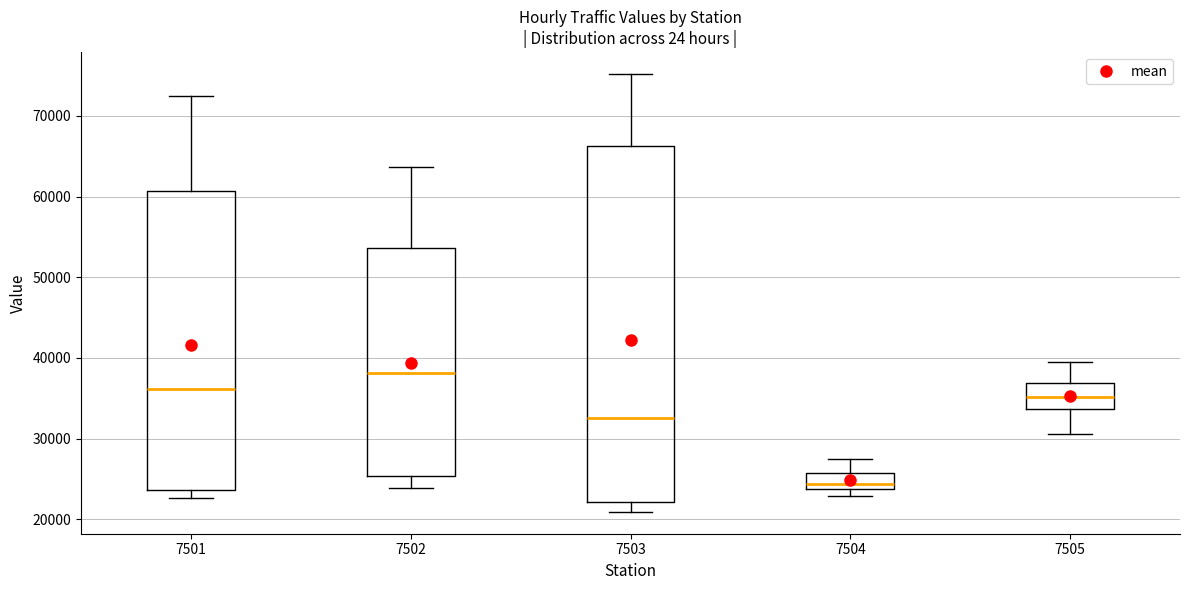

Comparing the boxes themselves (not the whiskers), which one is the tallest?

7503